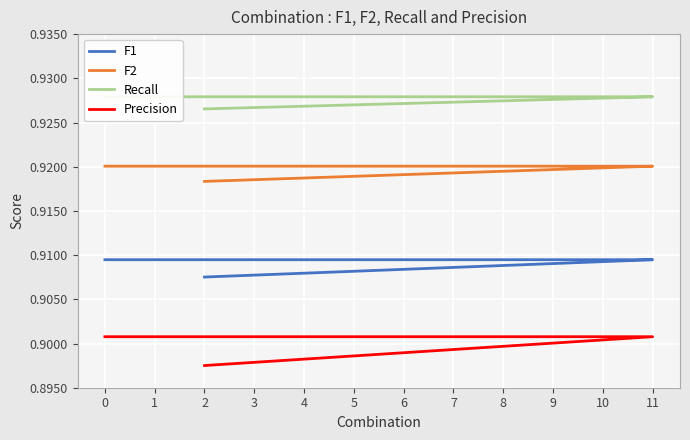

Reading left to right, what are all the values shown in this chart?

F1: 0.9	0.9	0.9	0.9	0.9	0.9	0.9	0.9	0.9	0.9	0.9	0.9
F2: 0.9	0.9	0.9	0.9	0.9	0.9	0.9	0.9	0.9	0.9	0.9	0.9
Recall: 0.9	0.9	0.9	0.9	0.9	0.9	0.9	0.9	0.9	0.9	0.9	0.9
Precision: 0.9	0.9	0.9	0.9	0.9	0.9	0.9	0.9	0.9	0.9	0.9	0.9